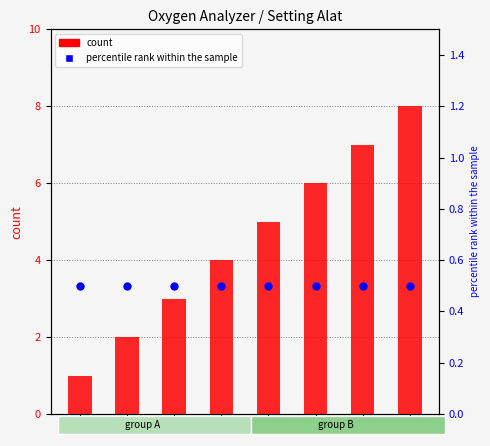

Which series reaches the maximum Y coordinate?

count